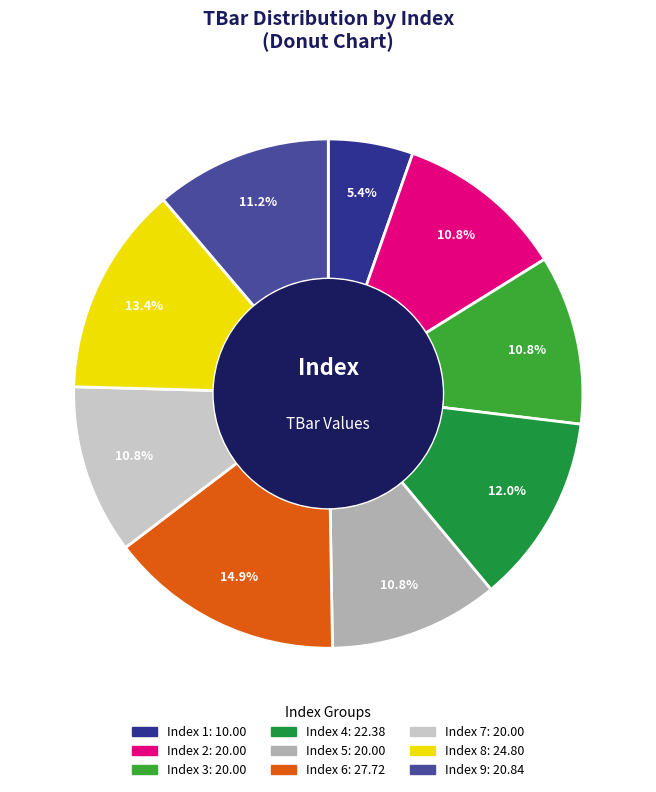

How many slices are in this pie chart?

9